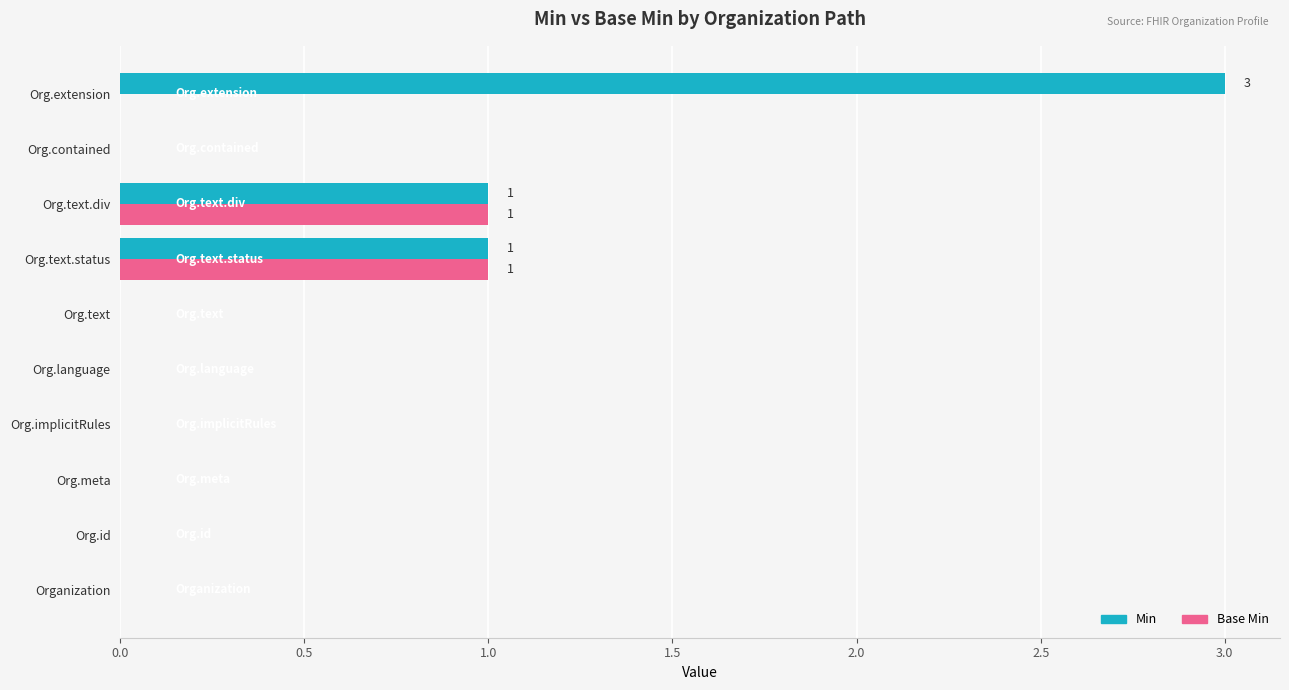

How many Base Min values are between 0 and 1?

10